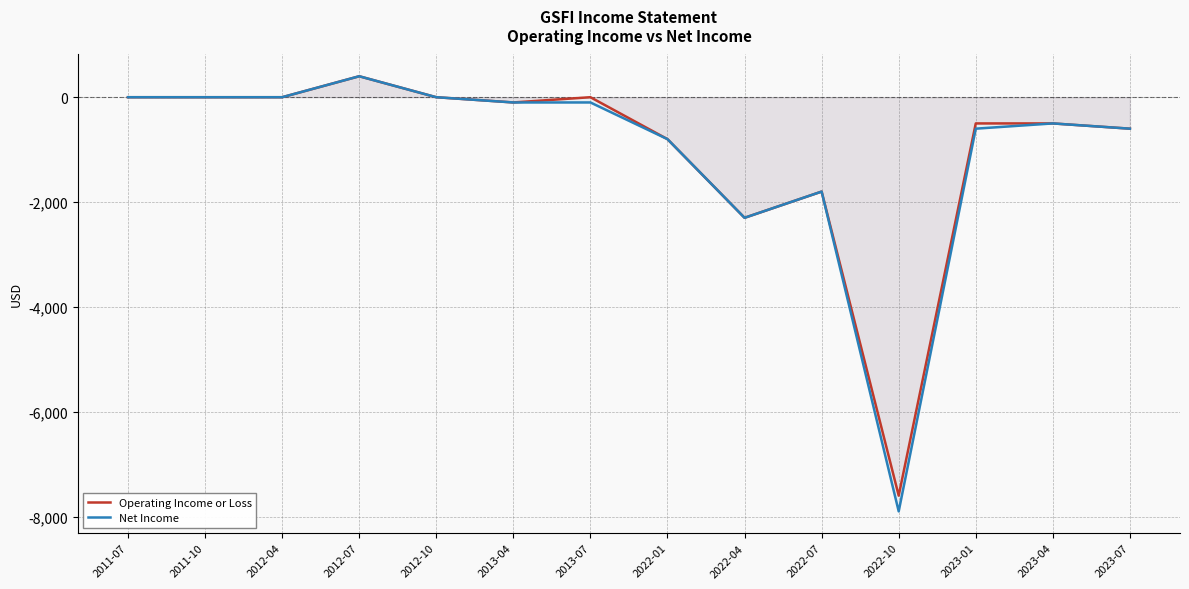

Reading left to right, list all the values displayed in this chart.

Operating Income or Loss: 2011-07=0	2011-10=0	2012-04=0	2012-07=400	2012-10=0	2013-04=-100	2013-07=0	2022-01=-800	2022-04=-2300	2022-07=-1800	2022-10=-7600	2023-01=-500	2023-04=-500	2023-07=-600
Net Income: 2011-07=0	2011-10=0	2012-04=0	2012-07=400	2012-10=0	2013-04=-100	2013-07=-100	2022-01=-800	2022-04=-2300	2022-07=-1800	2022-10=-7900	2023-01=-600	2023-04=-500	2023-07=-600